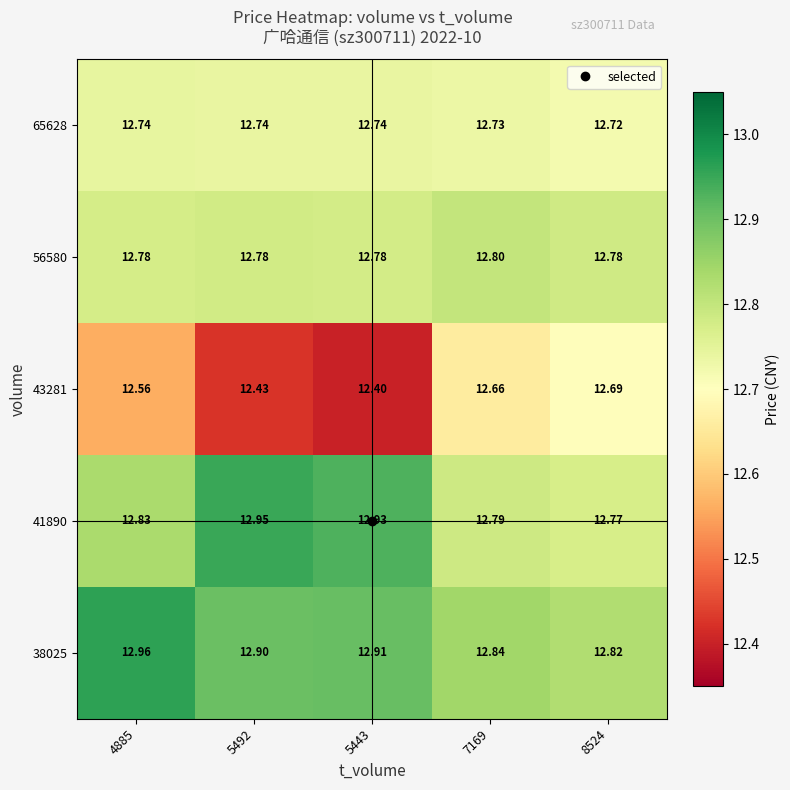

What is the total value across all series at 4885?

63.9